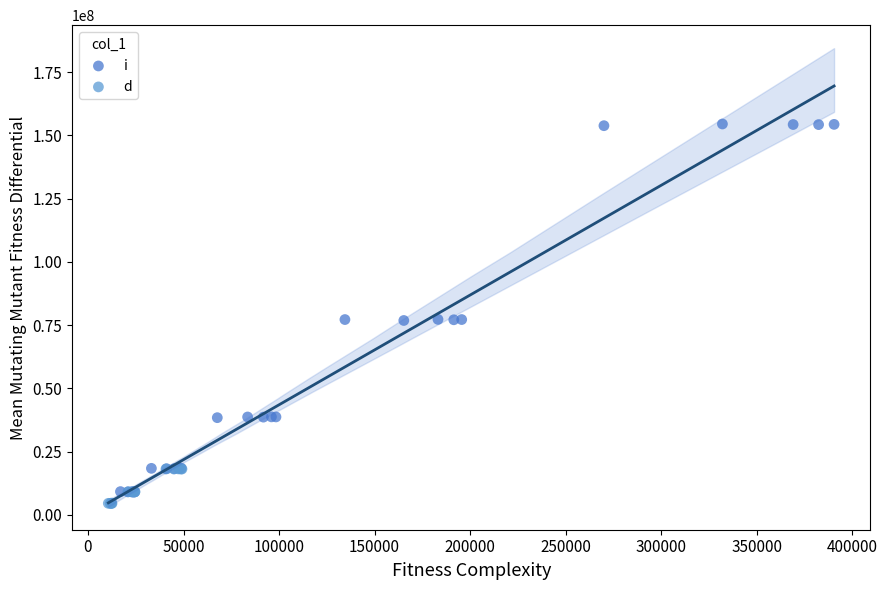

Which series reaches the maximum Y coordinate?

i